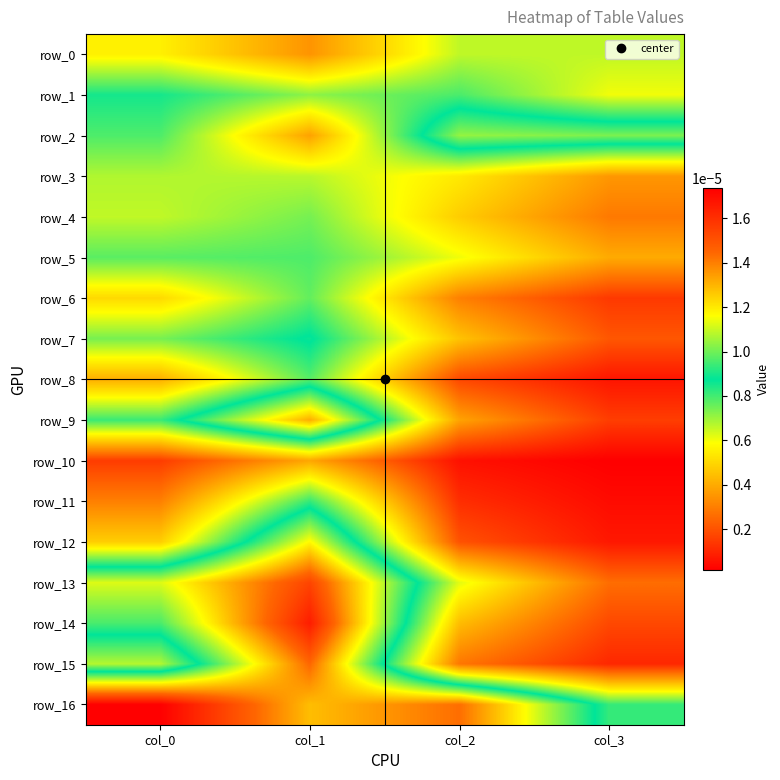

Between col_0 and col_3, which series saw the biggest shift?

row_16